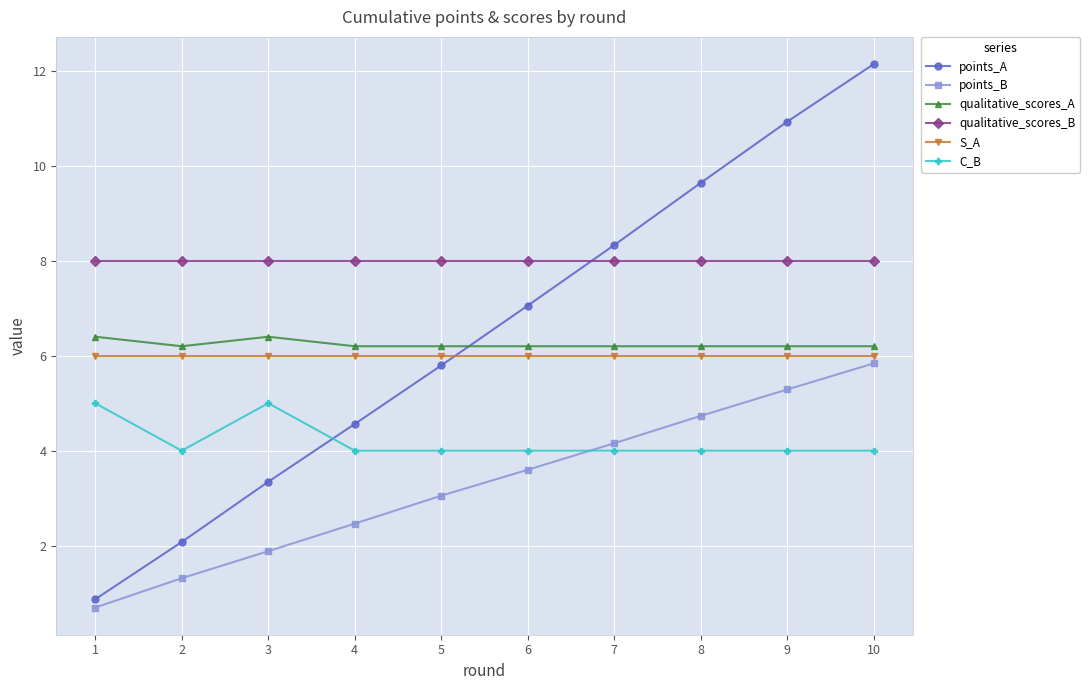

At which category is the sum across all series the highest?

10